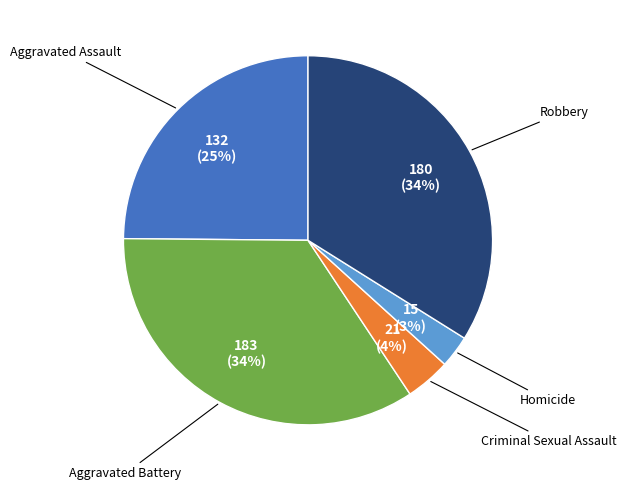

Which slice is the smallest?

Homicide